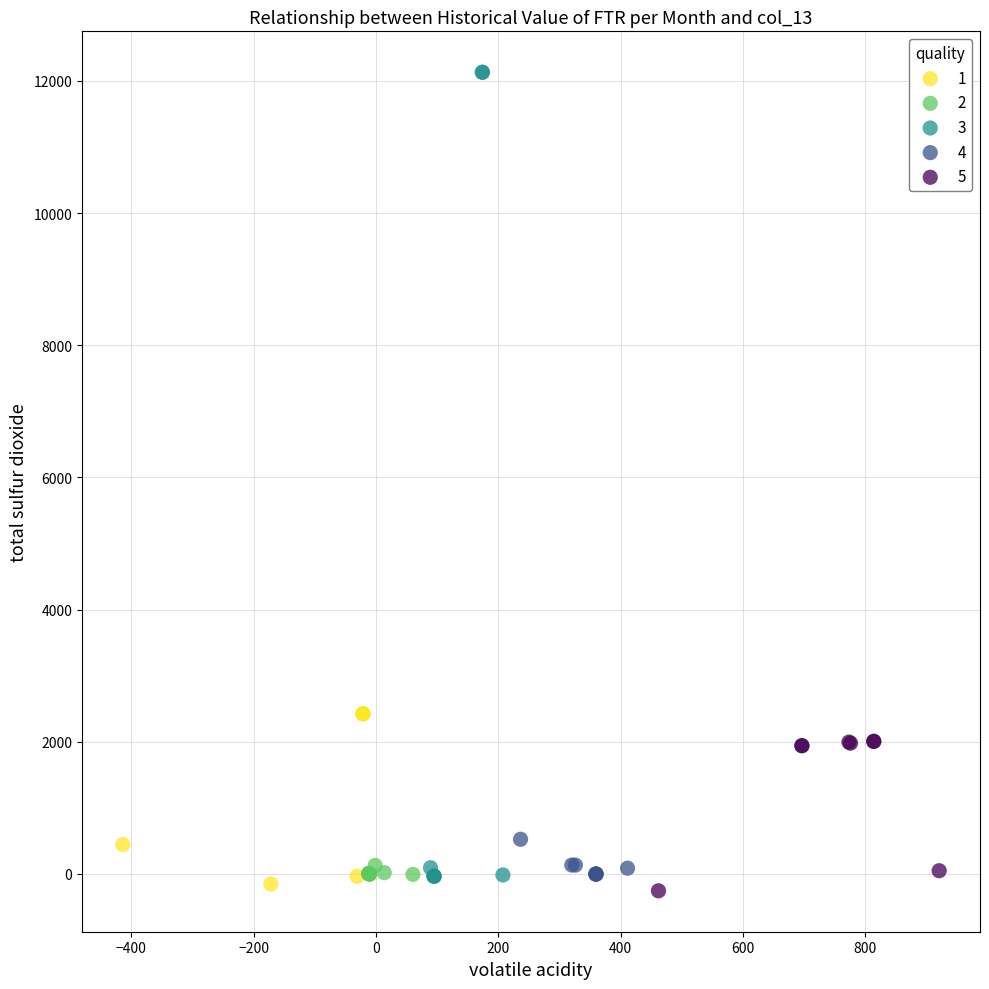

Which series has the largest Y range (max minus min)?

3